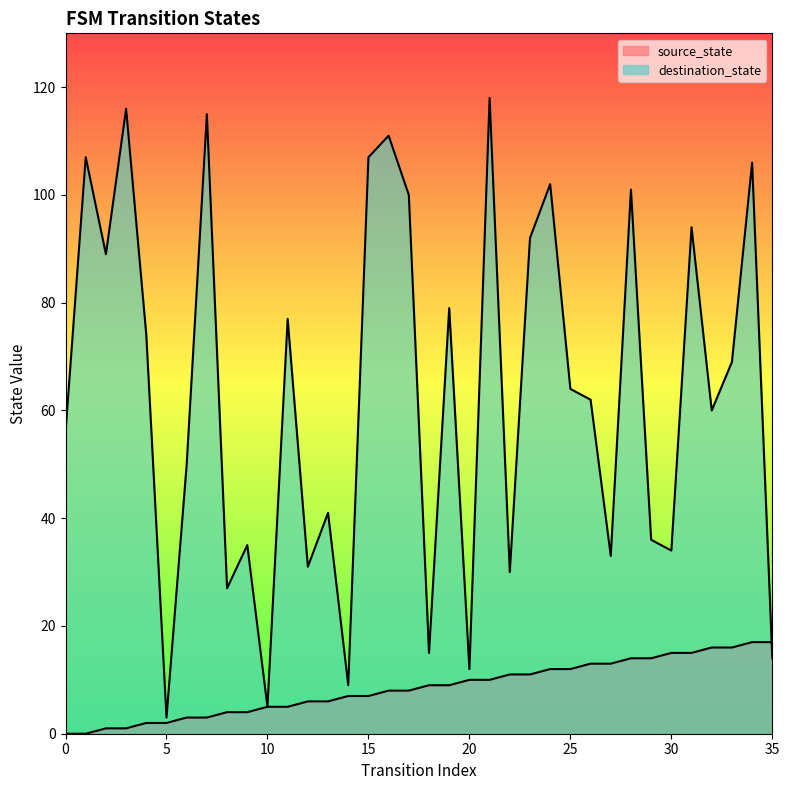

Which series has the largest total across all categories?

destination_state